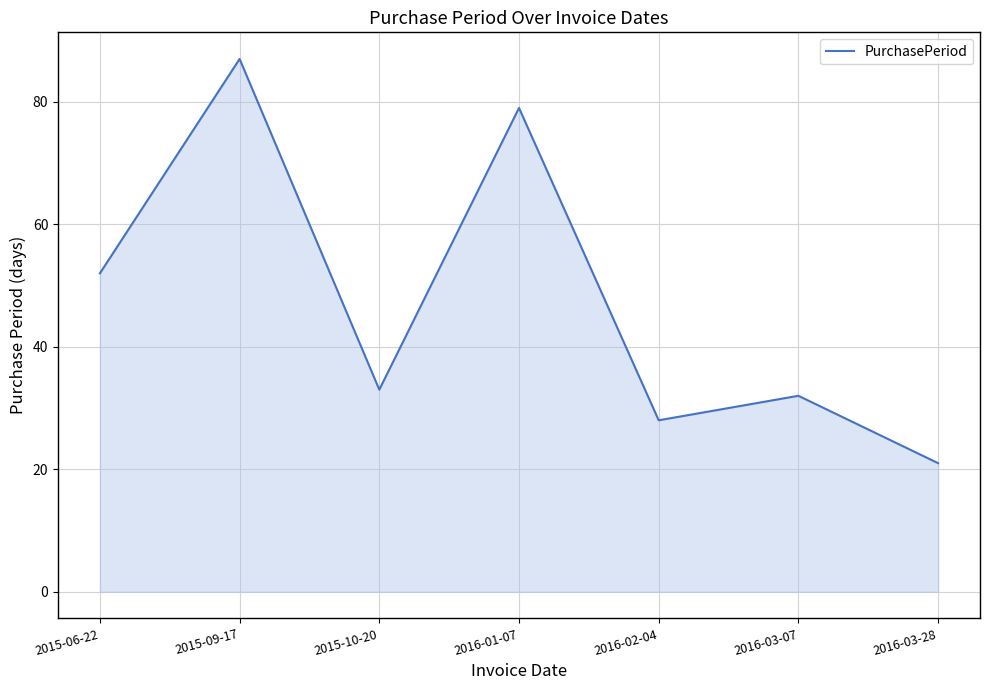

What position from the right is 2015-06-22?

7